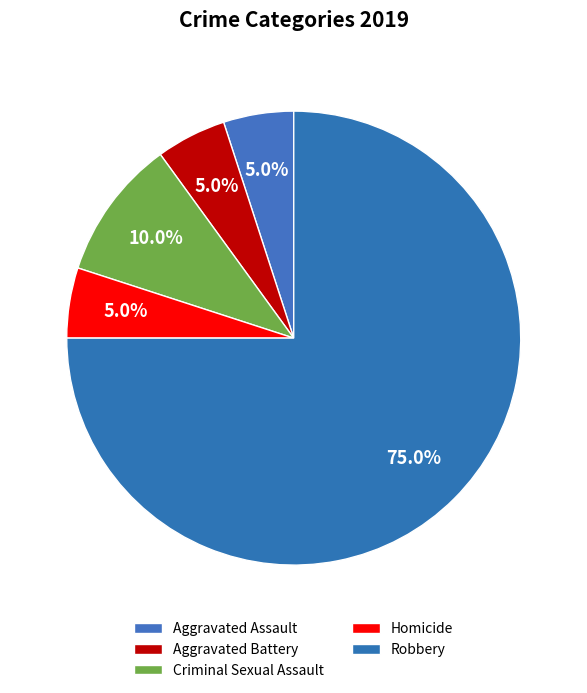

To the nearest percent, what is the combined percentage of Aggravated Assault and Aggravated Battery?

10%